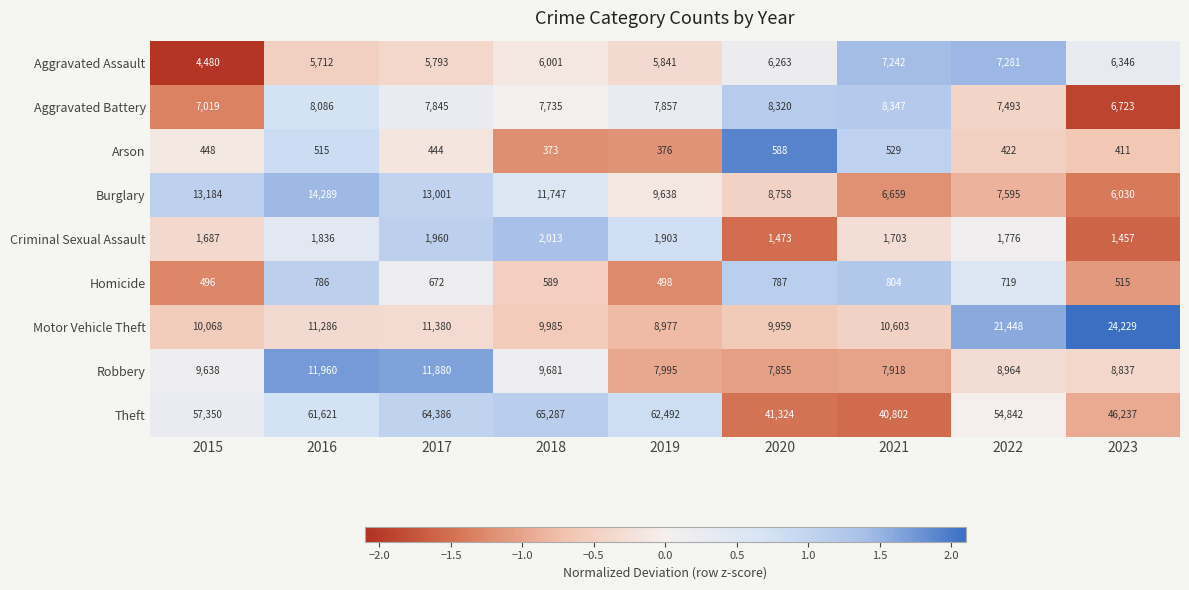

Which series changed the most between 2019 and 2021?

Theft